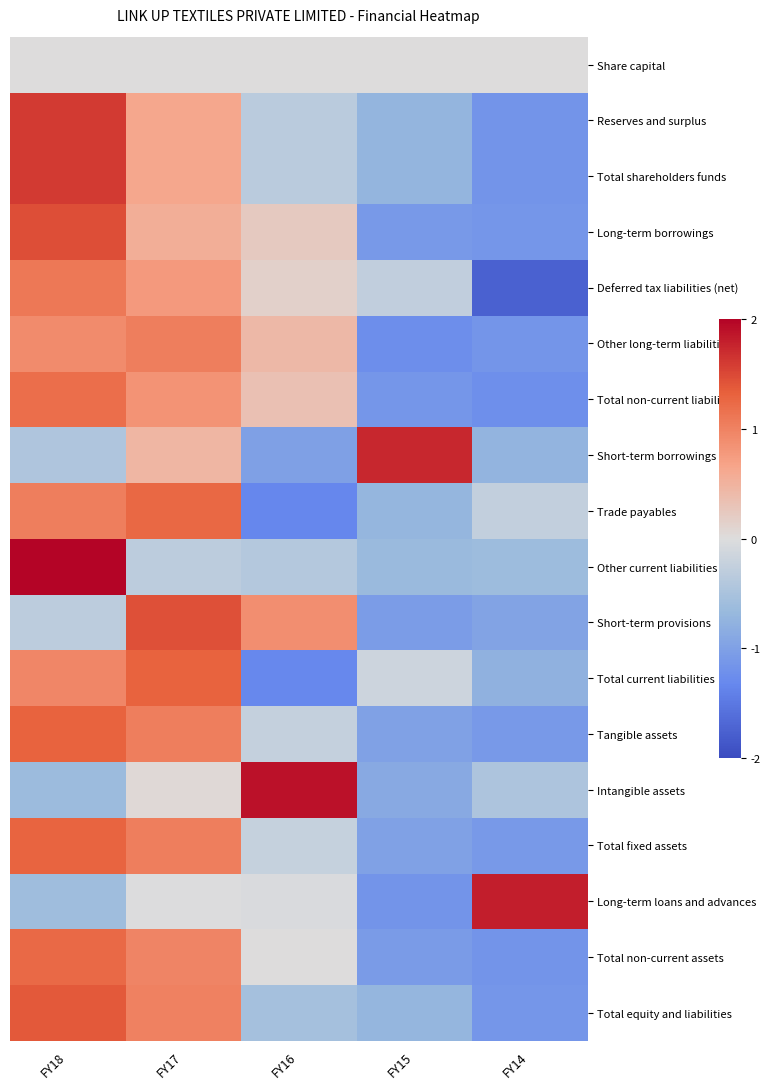

Rank the series by their maximum value, from lowest to highest.

Share capital, Other long-term liabilities, Deferred tax liabilities (net), Total non-current liabilities, Total non-current assets, Trade payables, Total fixed assets, Tangible assets, Total current liabilities, Total equity and liabilities, Short-term provisions, Long-term borrowings, Reserves and surplus, Total shareholders funds, Short-term borrowings, Long-term loans and advances, Intangible assets, Other current liabilities